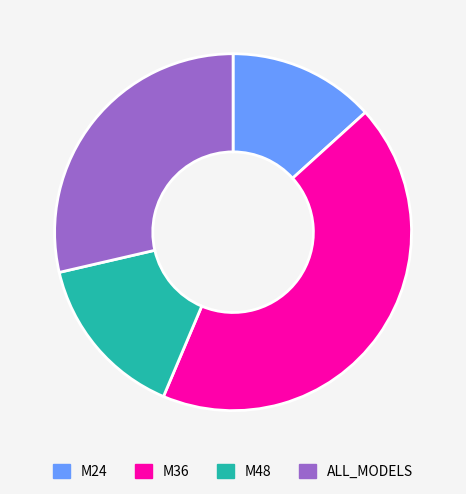

What is the ratio of the value at M36 to the value at M48?

2.9